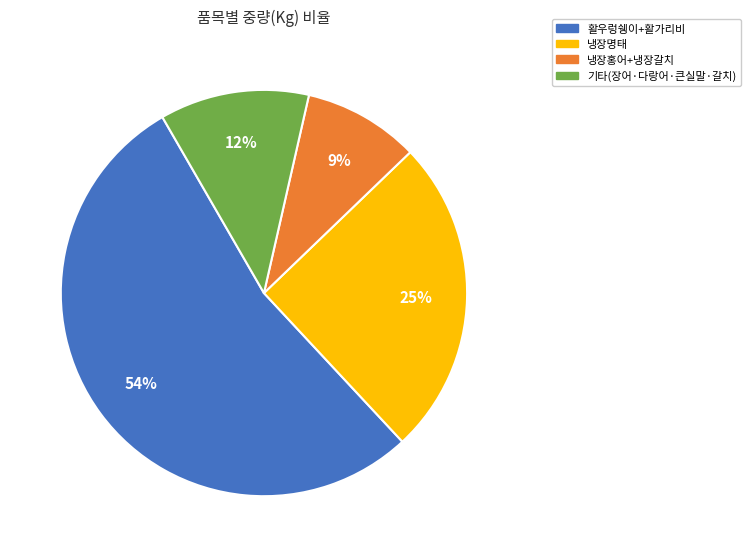

What is the largest slice in the pie chart?

활우렁쉥이+활가리비